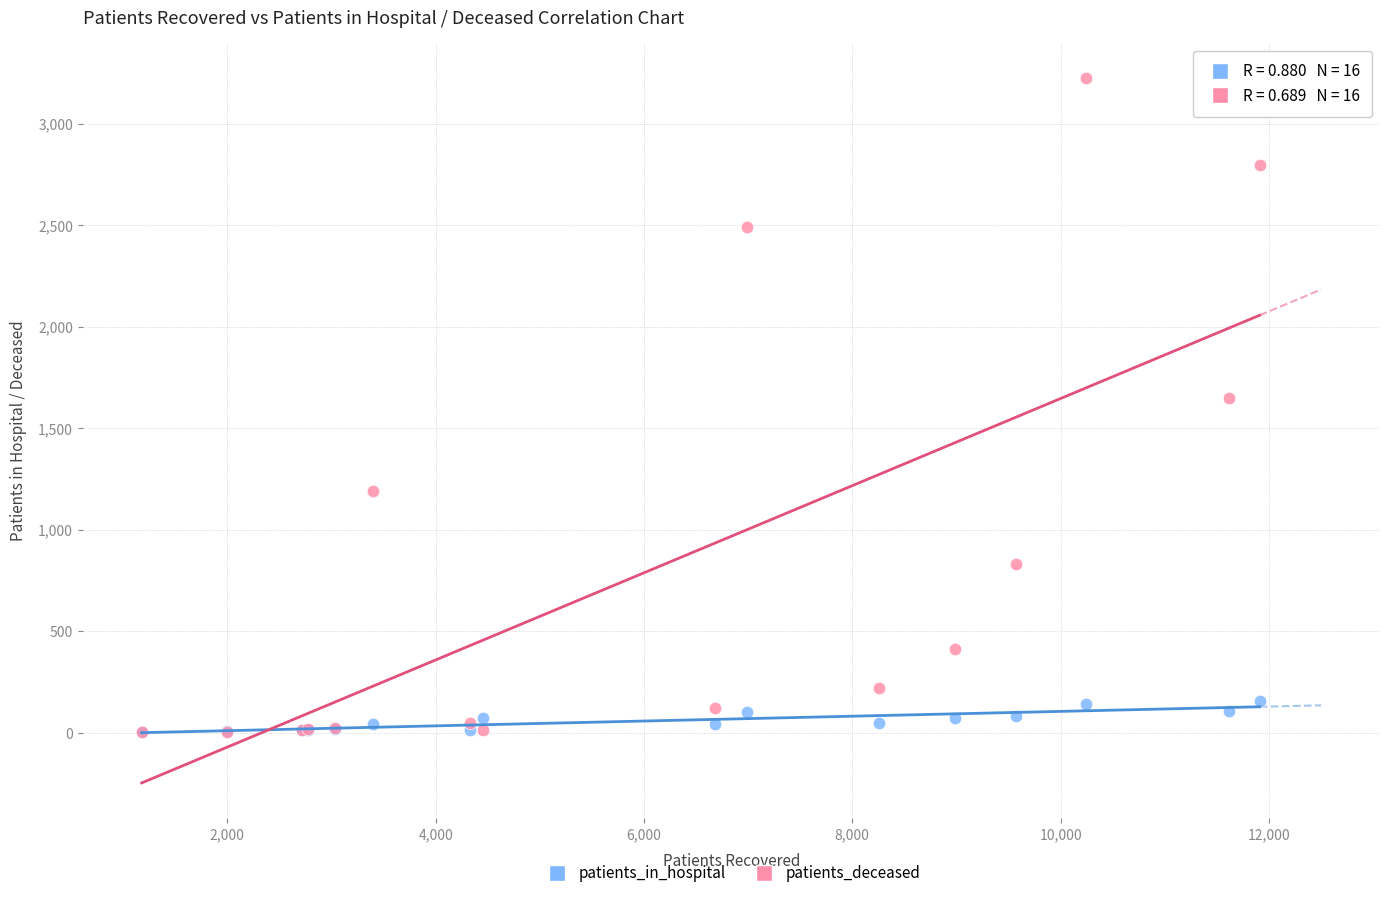

In the patients_deceased series, what Y value is closest to 1613?

1652